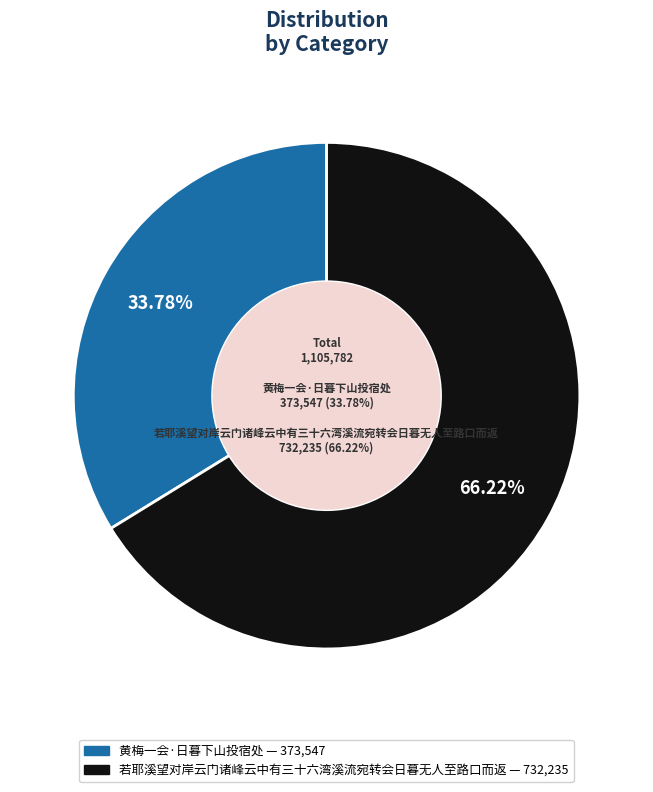

Is it true that 若耶溪望对岸云门诸峰云中有三十六湾溪流宛转会日暮无人至路口而返 is 55% of the pie?

False